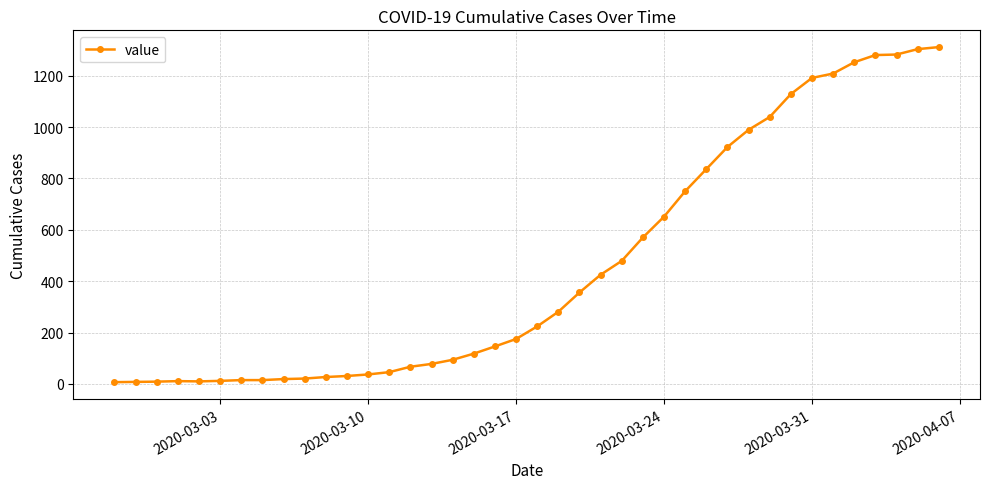

What is the difference between the maximum and minimum values?

1304